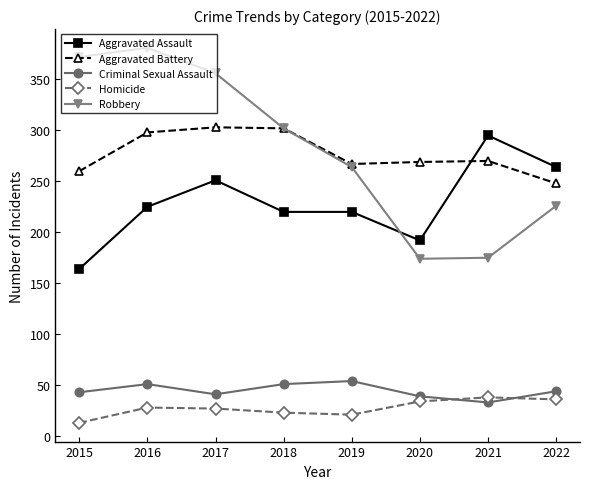

Between 2015 and 2016, which series saw the biggest shift?

Aggravated Assault